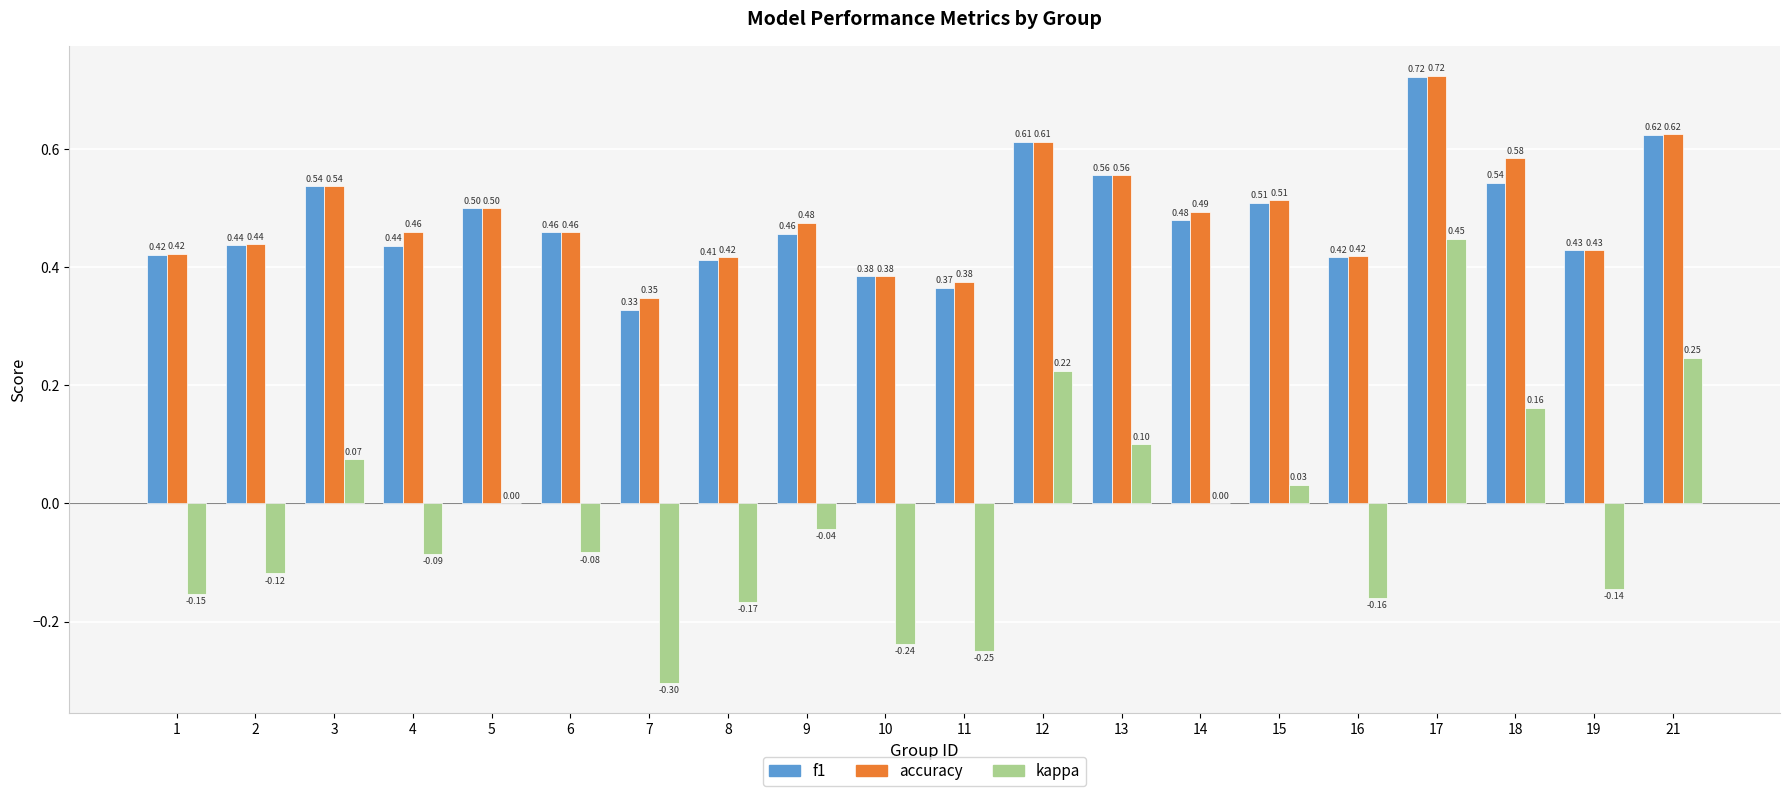

What are all the series names shown in the legend?

f1, accuracy, kappa